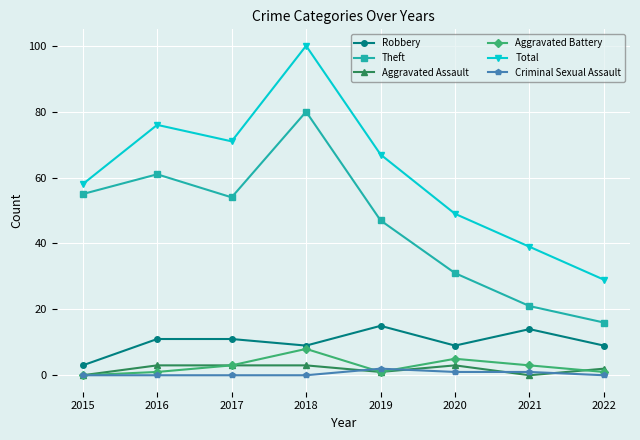

What is the total value across all series at 2015?

116